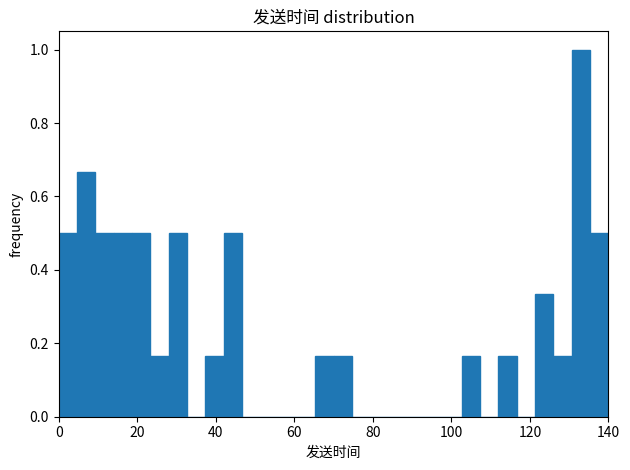

Read against the x-axis, roughly where is the centre of the tallest bar?

134